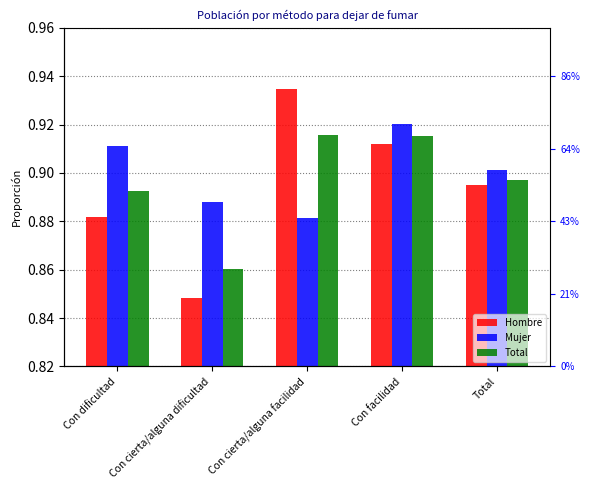

How many Total values are between 0 and 1?

5